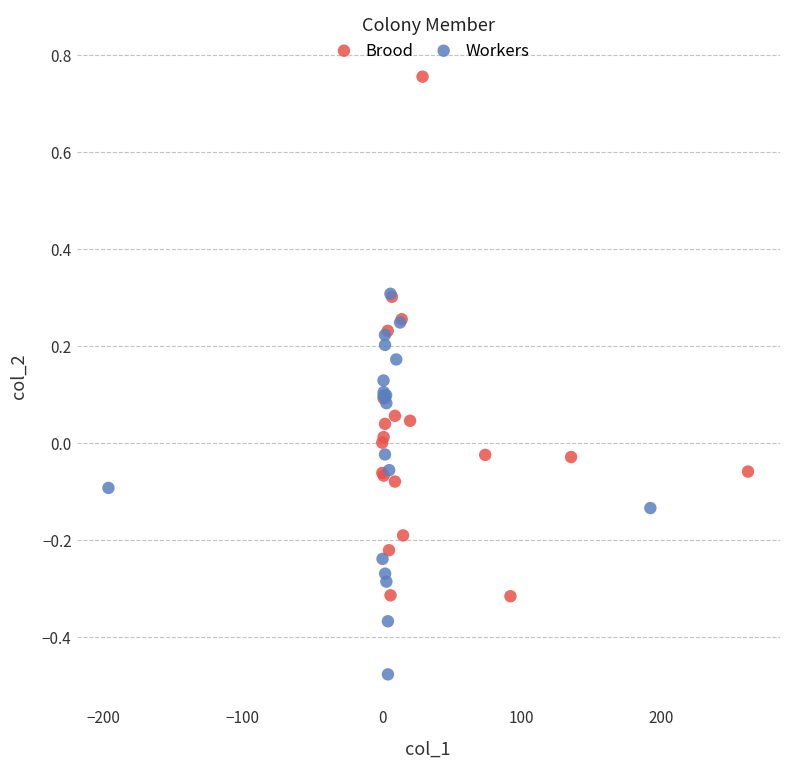

Which series has the largest Y range (max minus min)?

Brood